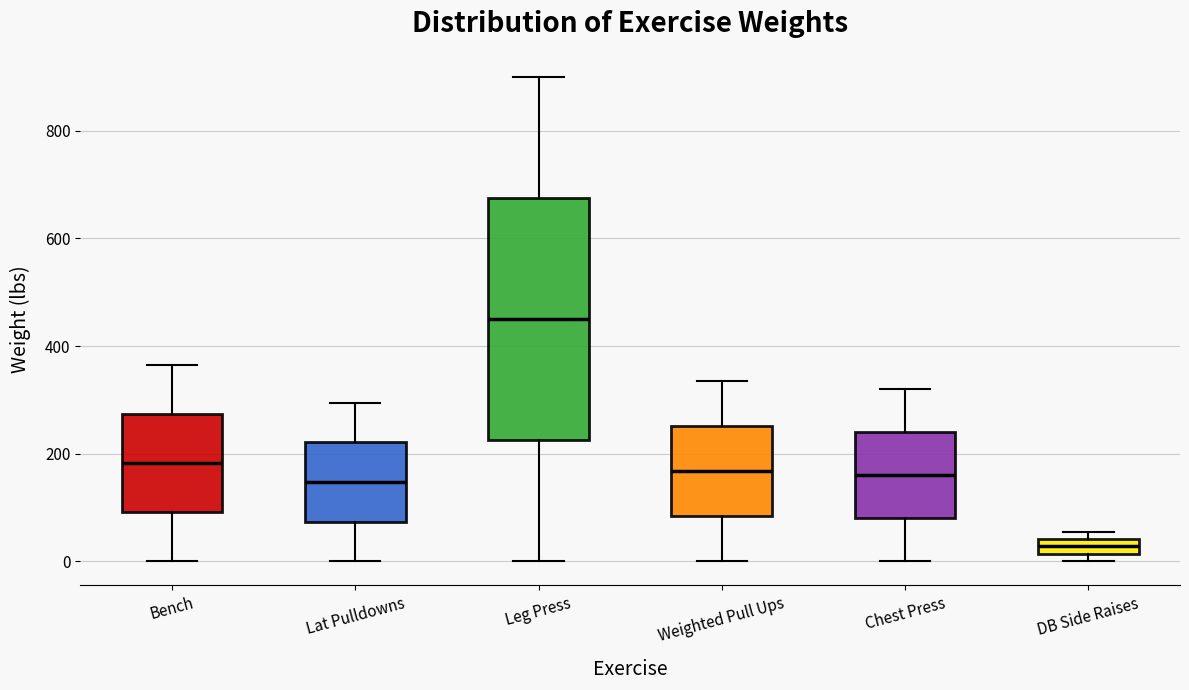

Where is the upper edge of the box for Chest Press on the y-axis? The values are not printed on the chart, so give them approximately, as read against the axis.

240